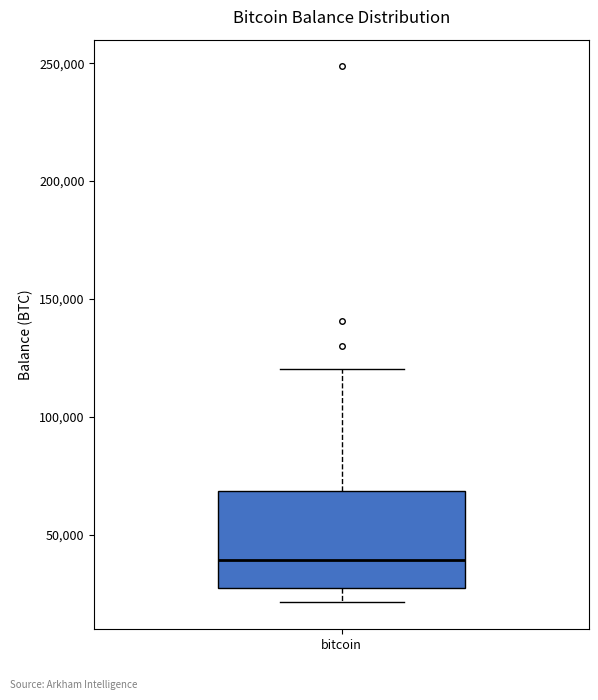

Where does the median line of the box for bitcoin sit on the y-axis? The values are not printed on the chart, so give them approximately, as read against the axis.

40000